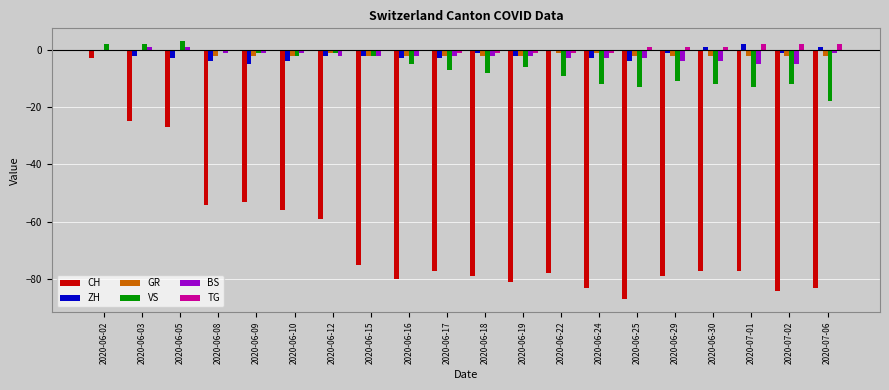

Is the value of GR at 2020-06-22 greater than the value of ZH at 2020-06-17?

Yes